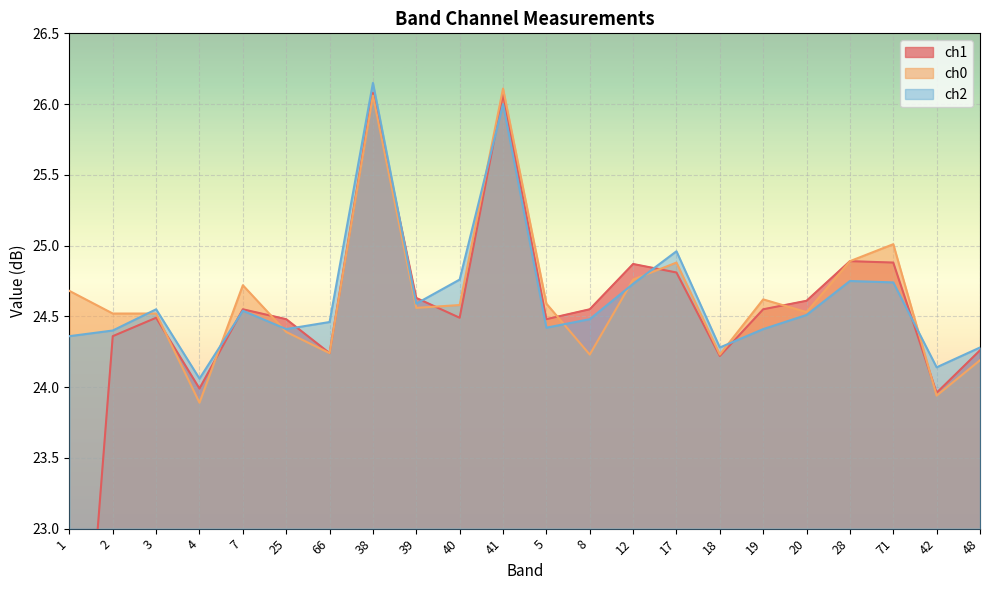

How many interior local peaks does the ch0 series have?

6